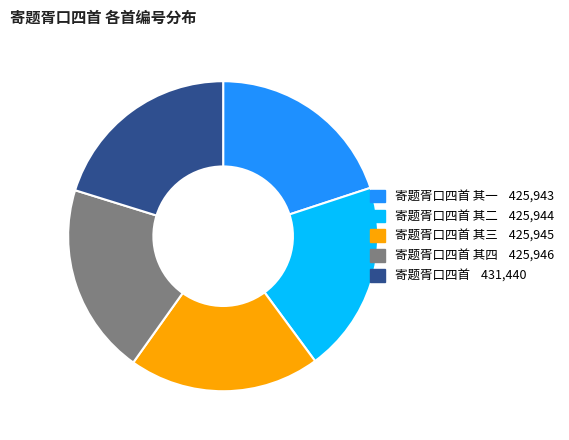

Does any single category account for the majority?

No